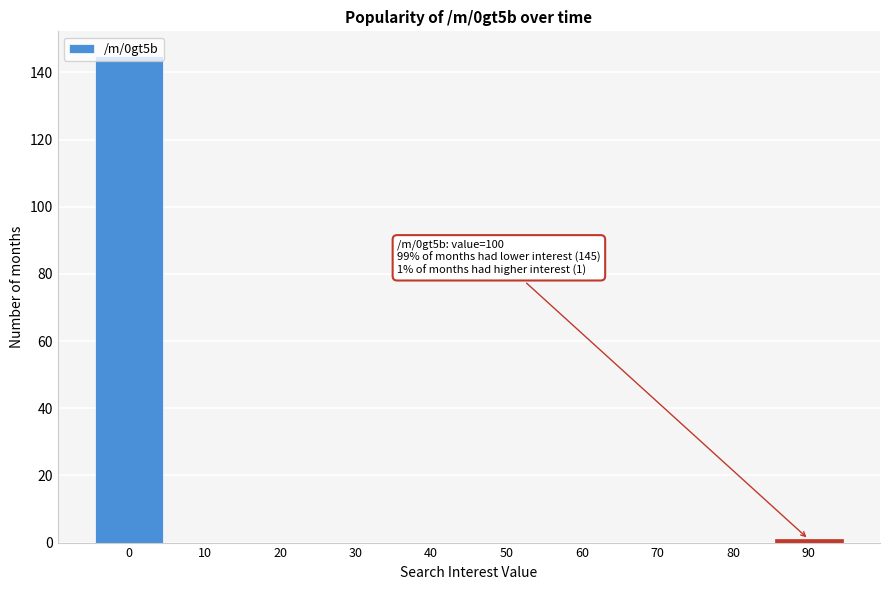

What is the sum of all values?

146